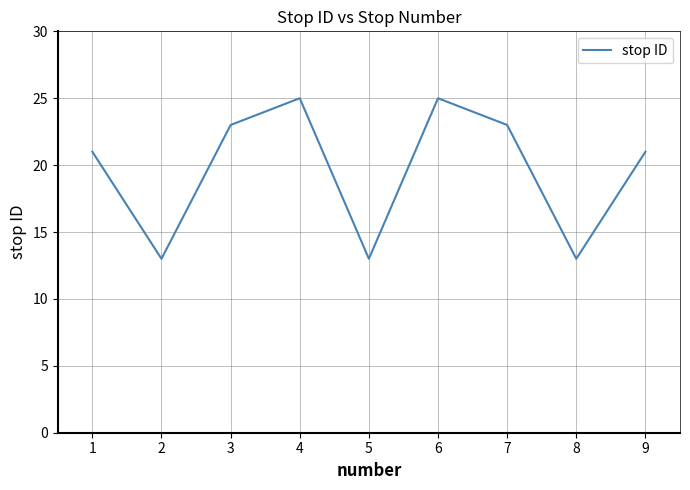

What is the smallest value displayed?

13